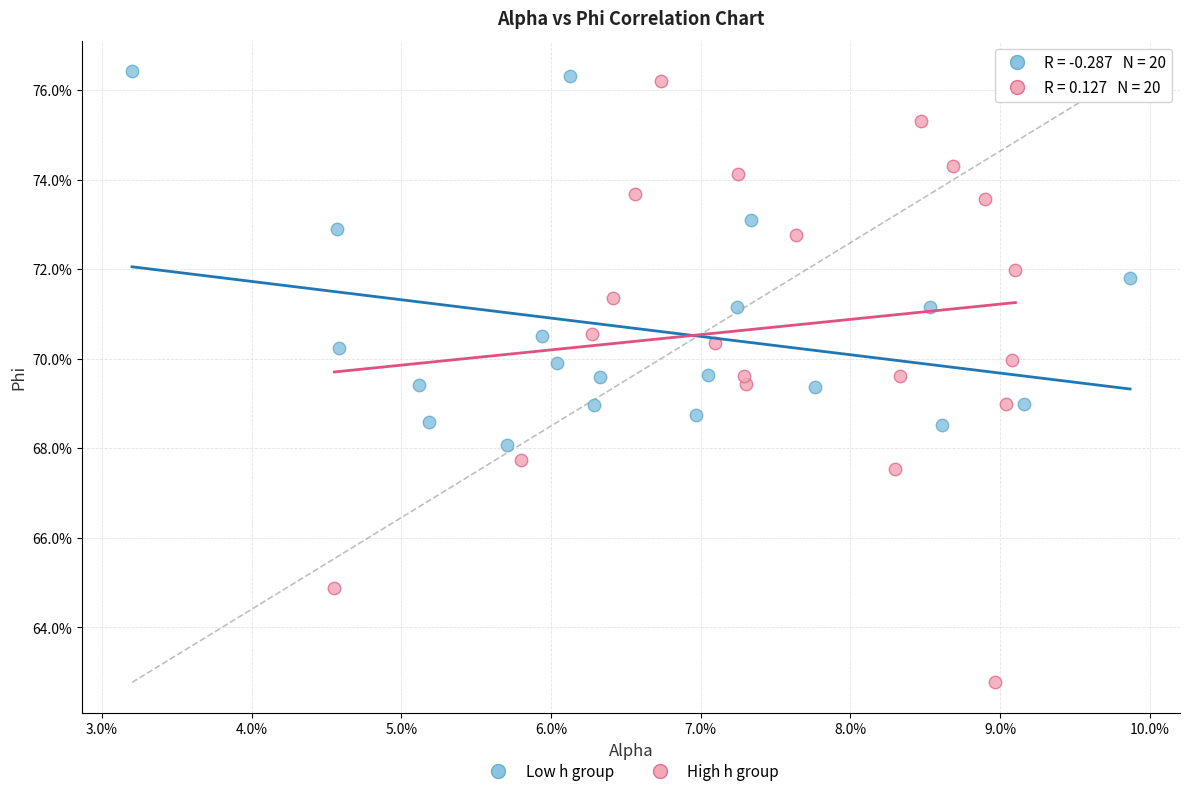

Which series reaches the minimum Y coordinate?

High h group